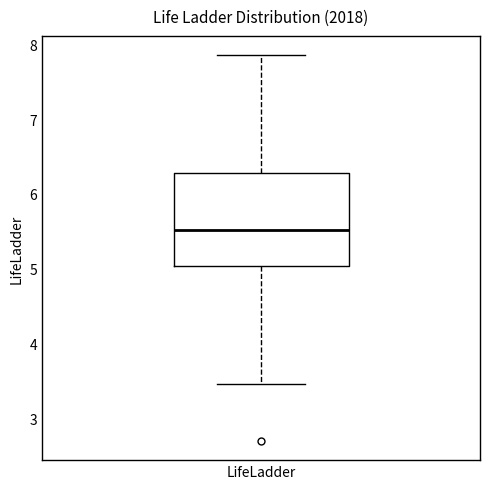

Where is the lower edge of the box for LifeLadder on the y-axis? The values are not printed on the chart, so give them approximately, as read against the axis.

5.0